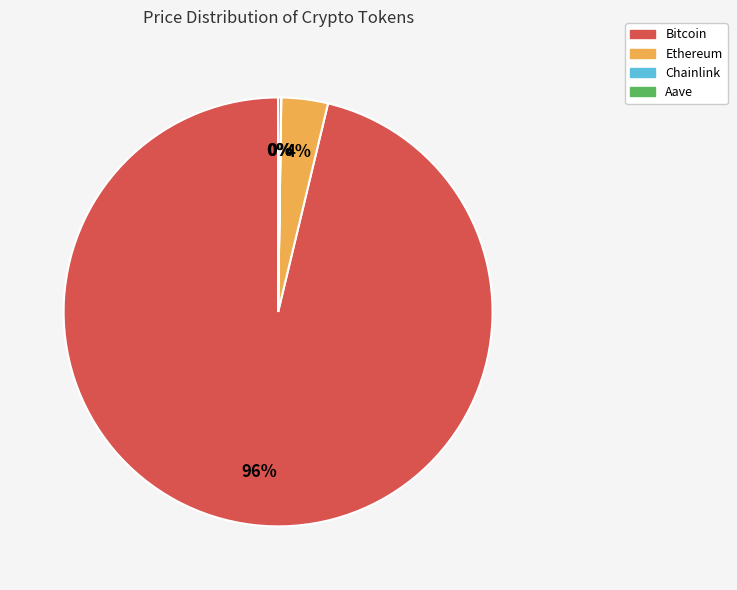

Which has a higher value, Bitcoin or Ethereum?

Bitcoin